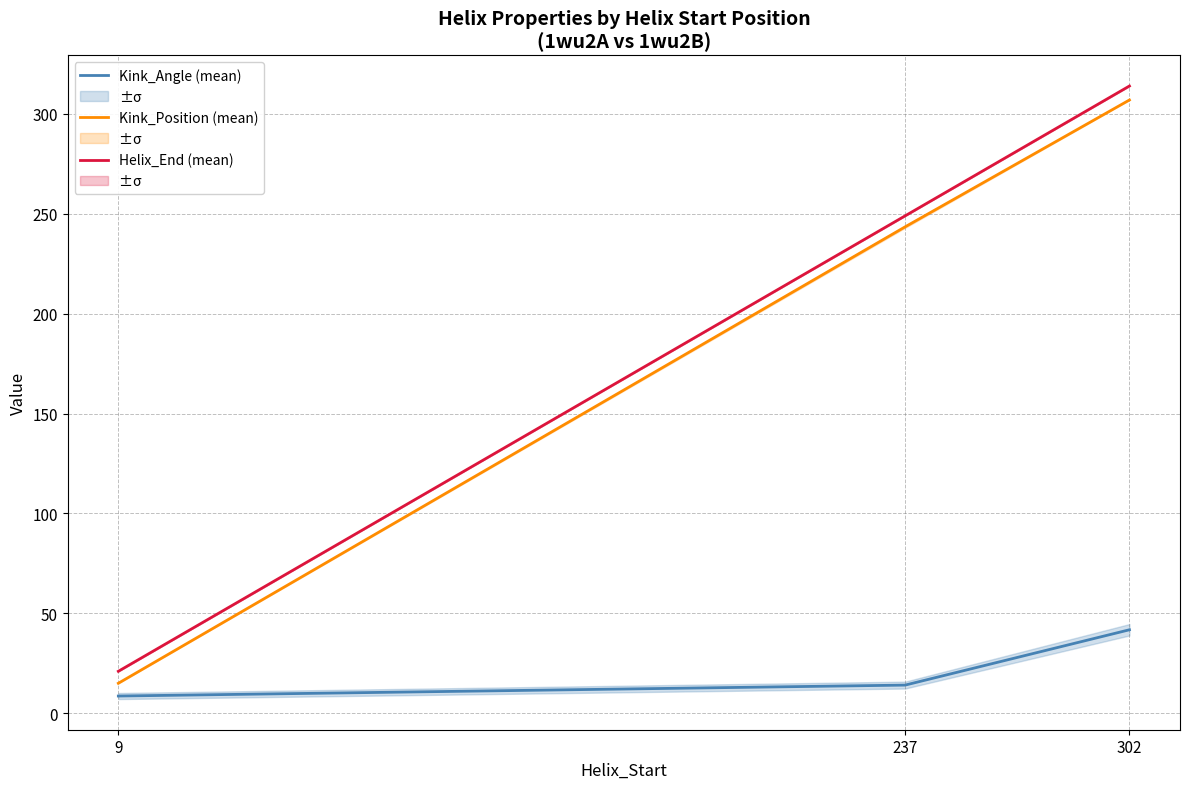

Rank the series at 302 from highest to lowest value.

Helix_End (mean), Kink_Position (mean), Kink_Angle (mean)